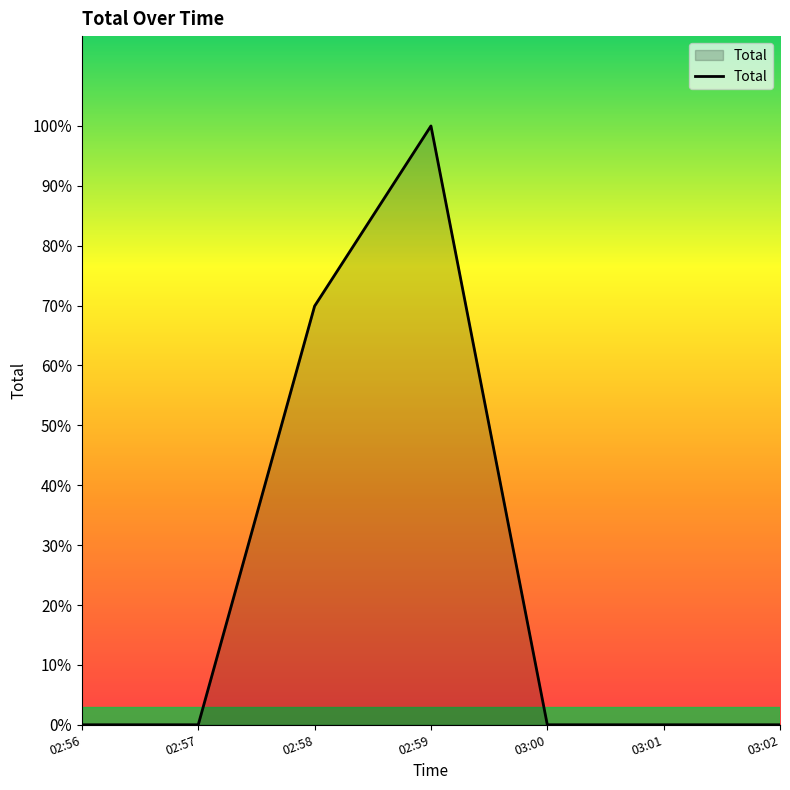

Does the chart have visible grid lines?

No